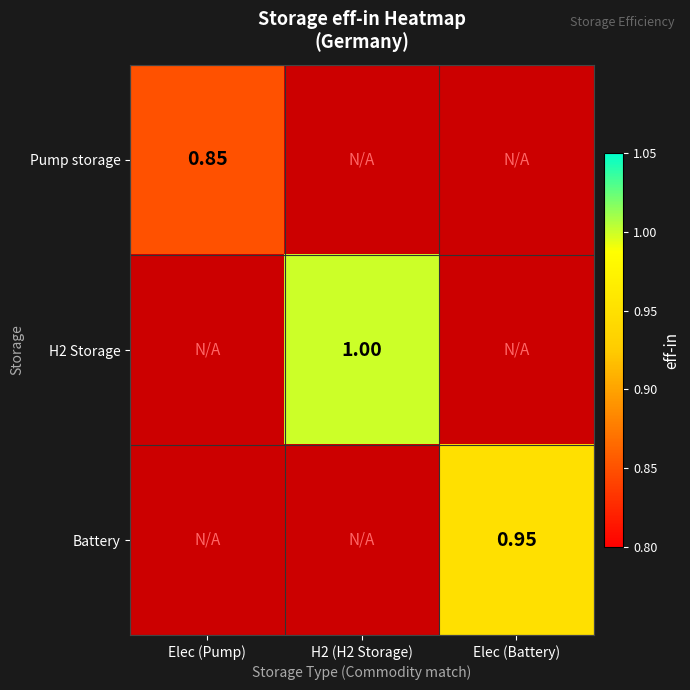

True or false: H2 Storage has a value of 1.0 at H2 (H2 Storage).

True